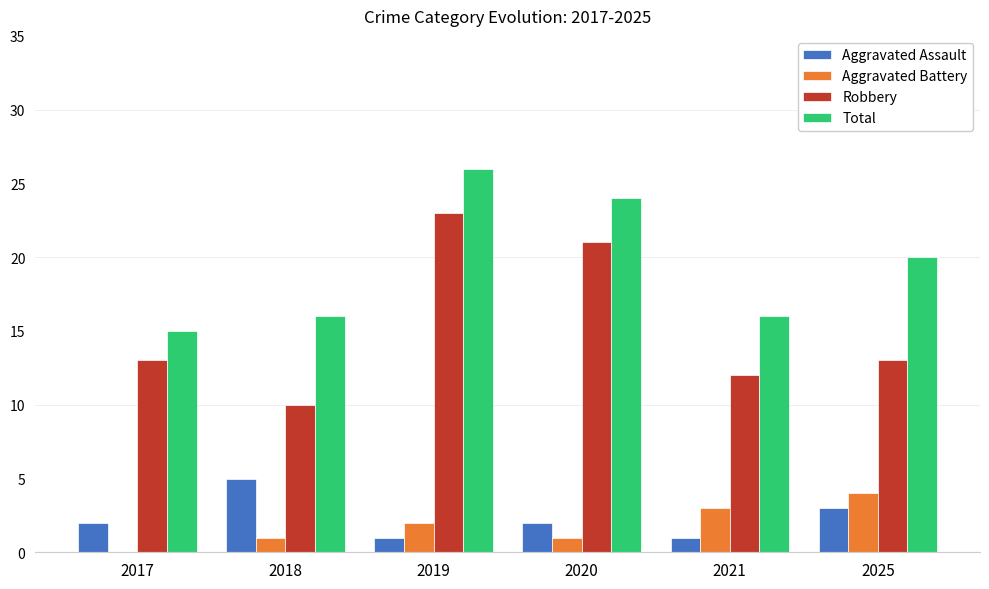

True or false: Total has a value of 23 at 2021.

False